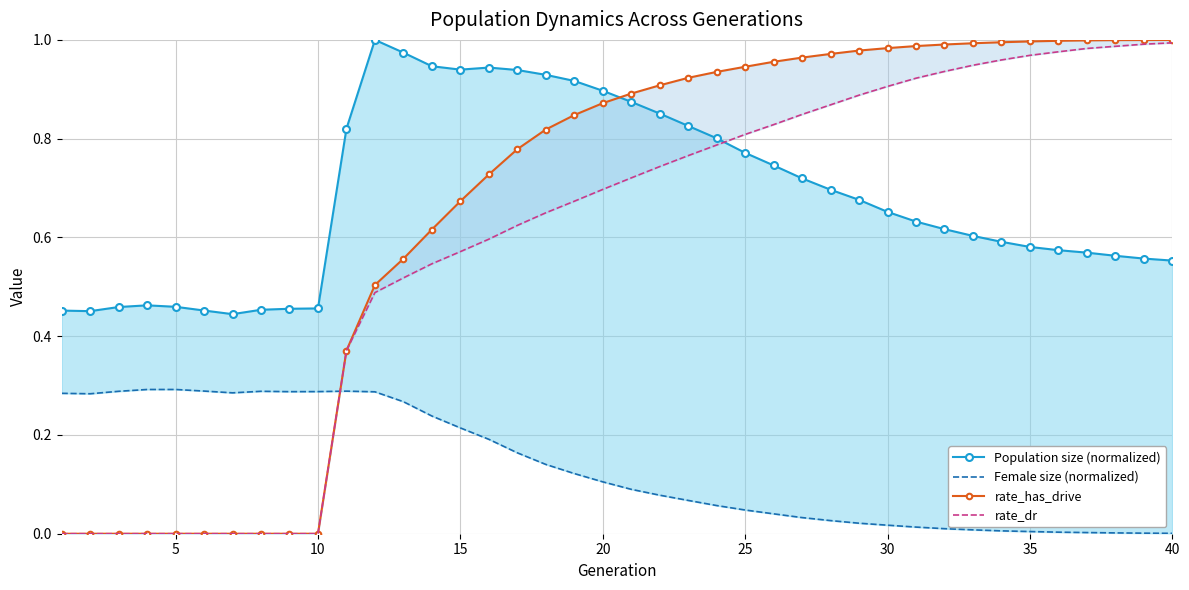

True or false: Population size (normalized) has a value of 0.9 at 20.

True